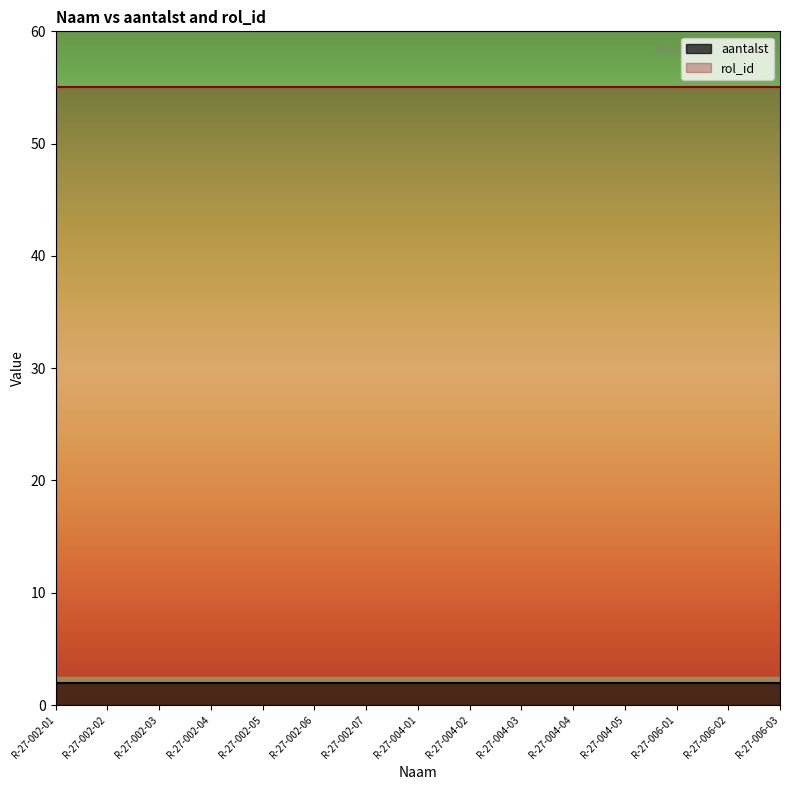

Reading right to left, extract all data points from this chart.

aantalst: R-27-006-03=2	R-27-006-02=2	R-27-006-01=2	R-27-004-05=2	R-27-004-04=2	R-27-004-03=2	R-27-004-02=2	R-27-004-01=2	R-27-002-07=2	R-27-002-06=2	R-27-002-05=2	R-27-002-04=2	R-27-002-03=2	R-27-002-02=2	R-27-002-01=2
rol_id: R-27-006-03=55	R-27-006-02=55	R-27-006-01=55	R-27-004-05=55	R-27-004-04=55	R-27-004-03=55	R-27-004-02=55	R-27-004-01=55	R-27-002-07=55	R-27-002-06=55	R-27-002-05=55	R-27-002-04=55	R-27-002-03=55	R-27-002-02=55	R-27-002-01=55